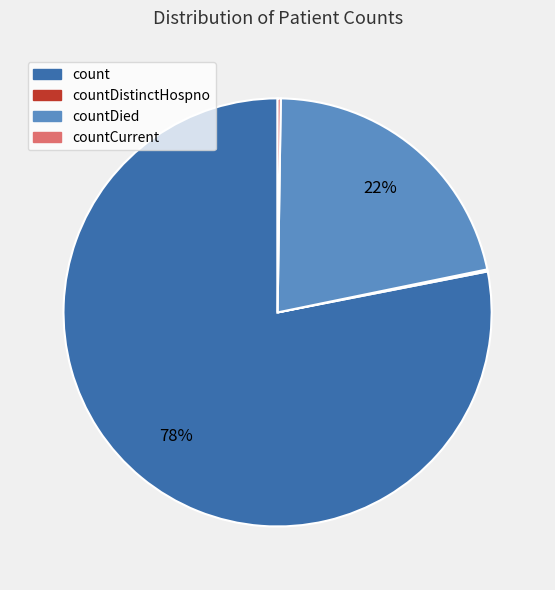

Is there a majority slice in this chart?

Yes